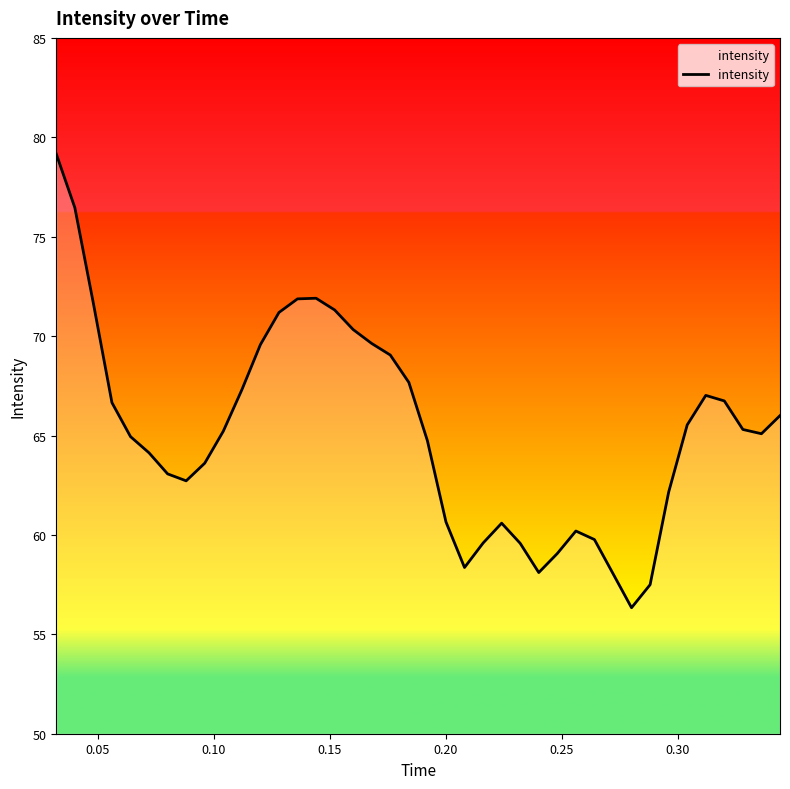

What is the average value?

65.2